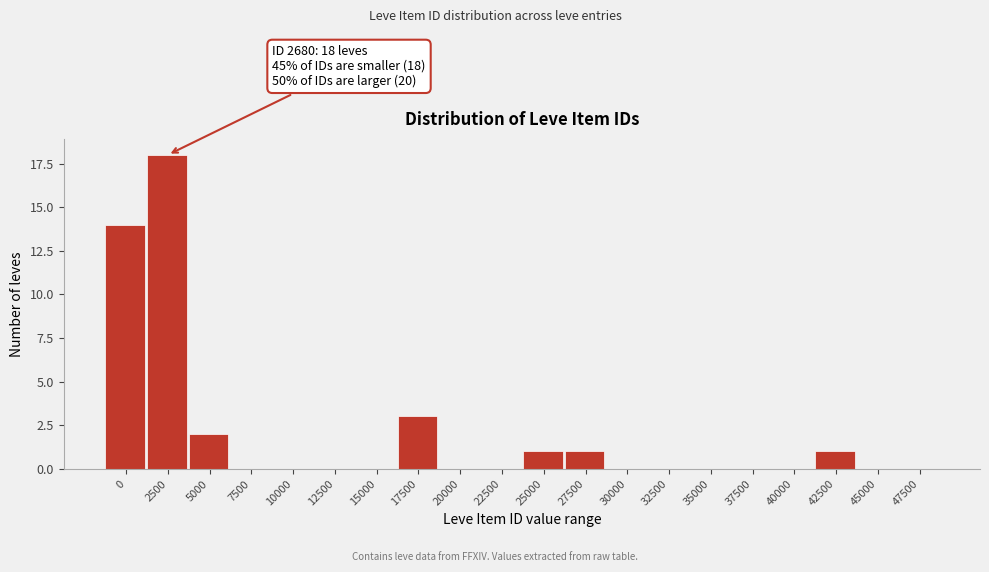

Reading right to left, list all the values displayed in this chart.

47500=0	45000=0	42500=1	40000=0	37500=0	35000=0	32500=0	30000=0	27500=1	25000=1	22500=0	20000=0	17500=3	15000=0	12500=0	10000=0	7500=0	5000=2	2500=18	0=14